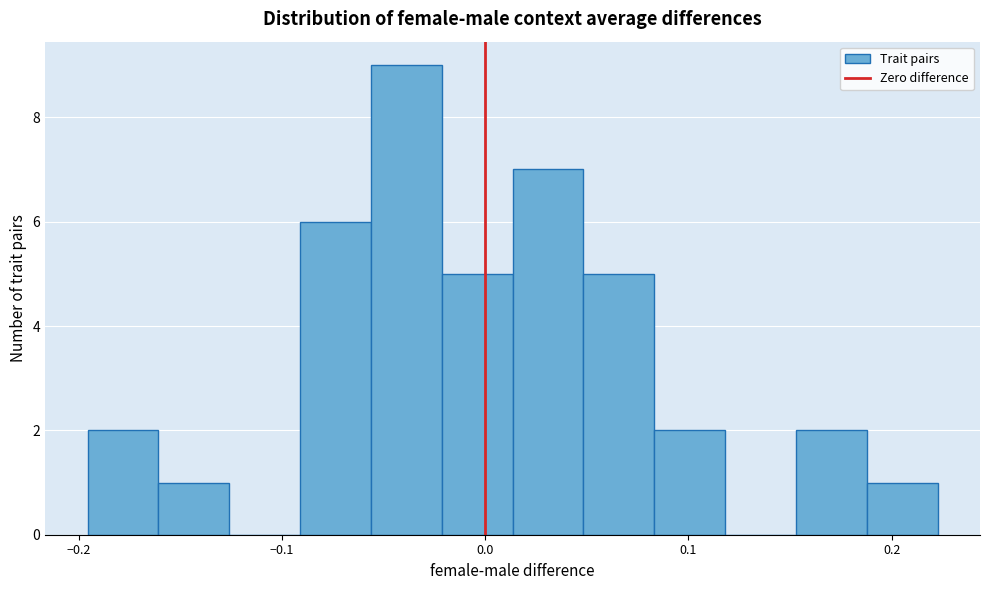

Read against the x-axis, roughly where is the centre of the tallest bar?

-0.04